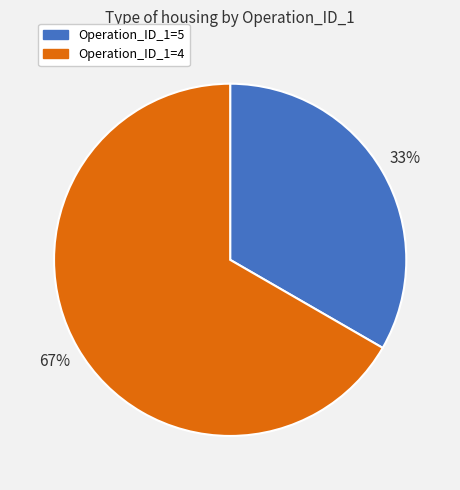

Is there any slice that represents more than half of the pie?

Yes